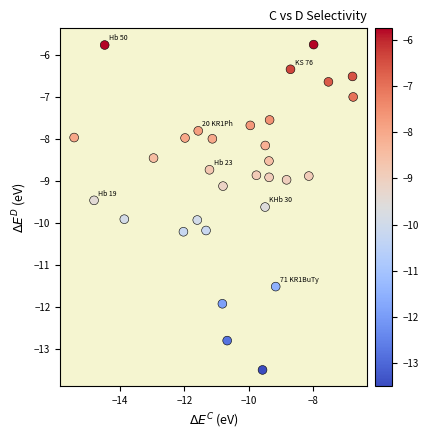

What is the range of X values (max minus min)?

8.7